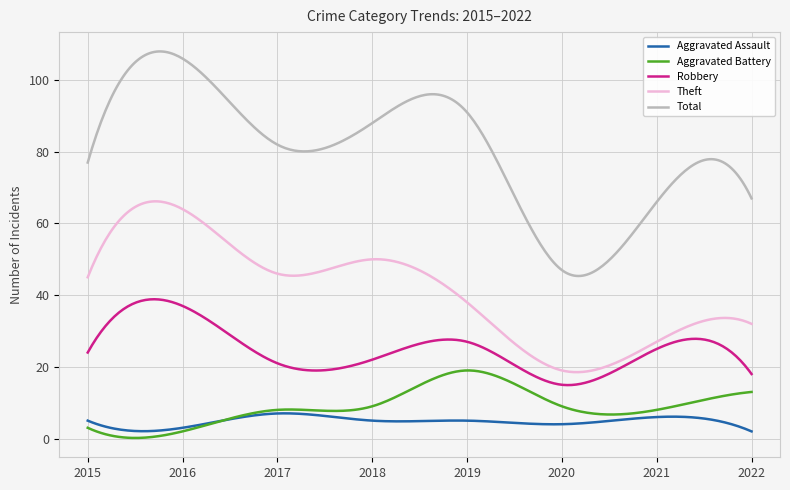

Which series has the widest spread of values?

Total